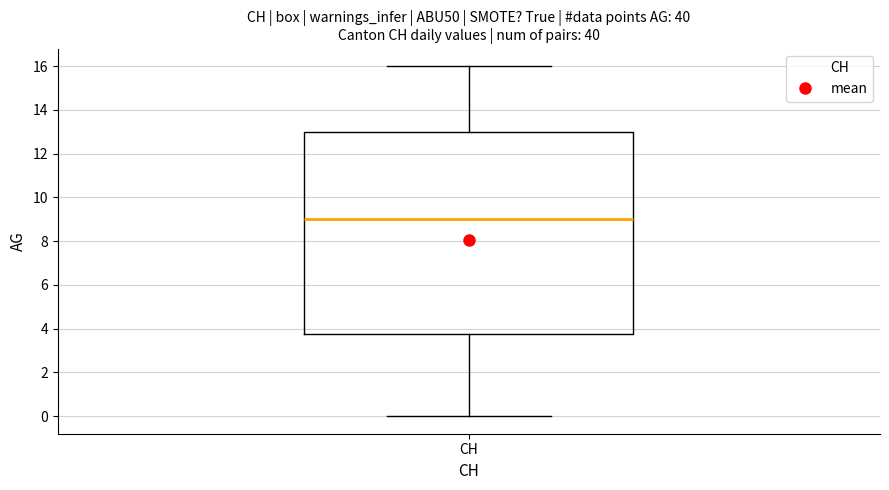

Transcribe this box plot: give where the median line is, the range the box spans, and where the two whiskers end, as read against the y-axis. The values are not printed on the chart, so give them approximately, as read against the axis.

median 9.0, box 3.8 to 13.0, whiskers 0.0 to 16.0